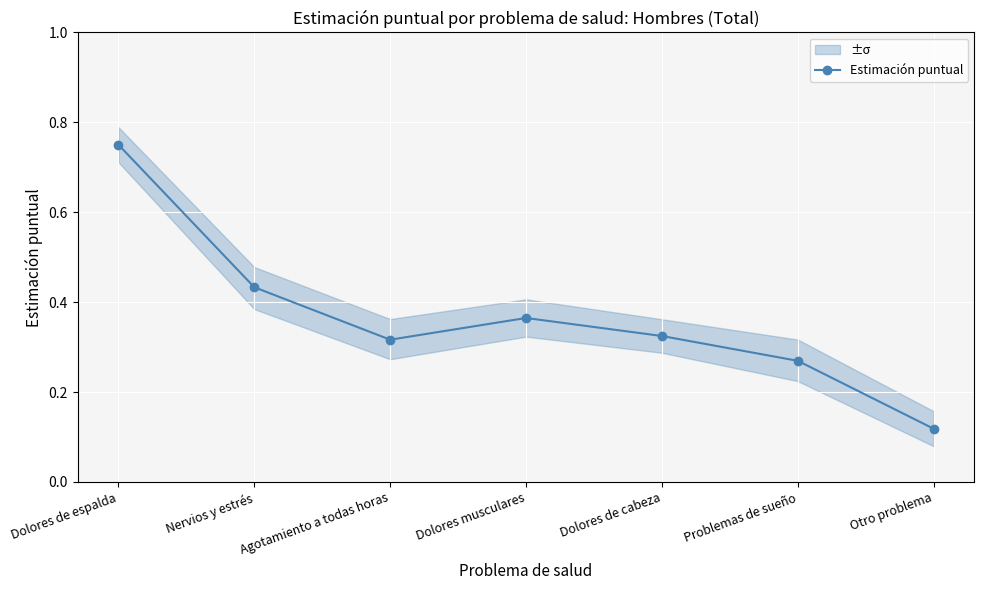

True or false: the data has more than 2 interior local peaks.

False